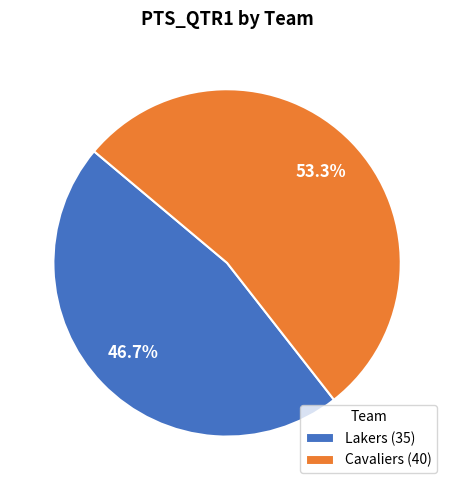

To the nearest percent, what is the difference between the Lakers and Cavaliers slice percentages?

7%